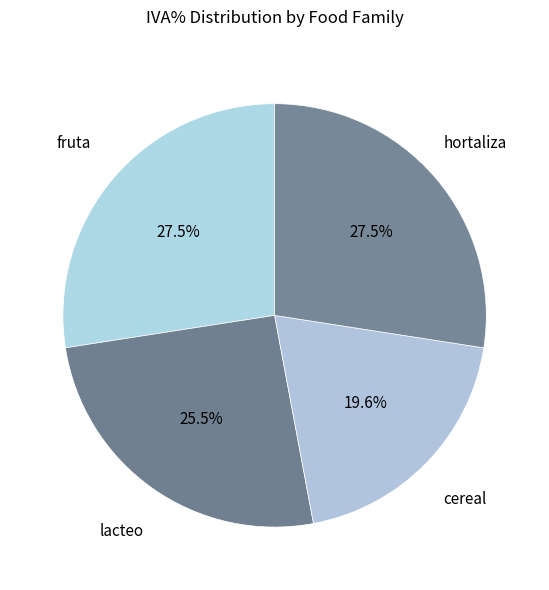

How many segments does this pie chart have?

4